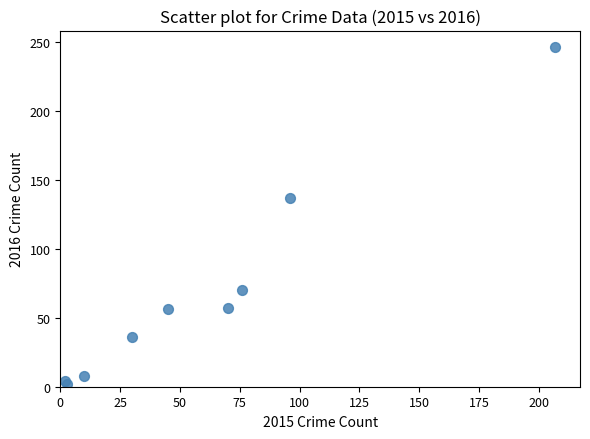

What Y value in the scatter plot is closest to 124?

137